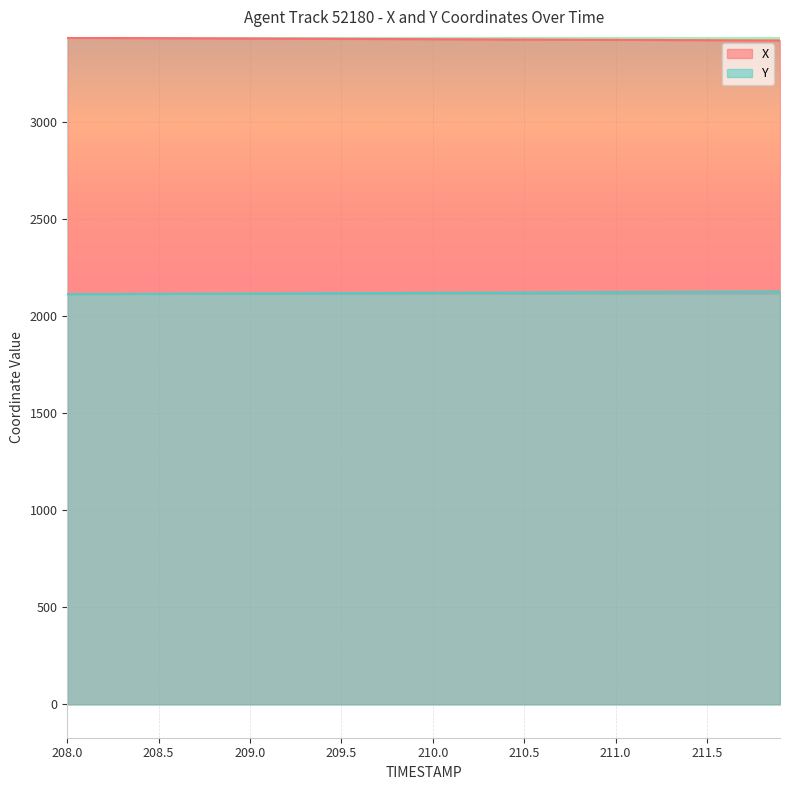

What is the label of the 31st point from the left?

211.0